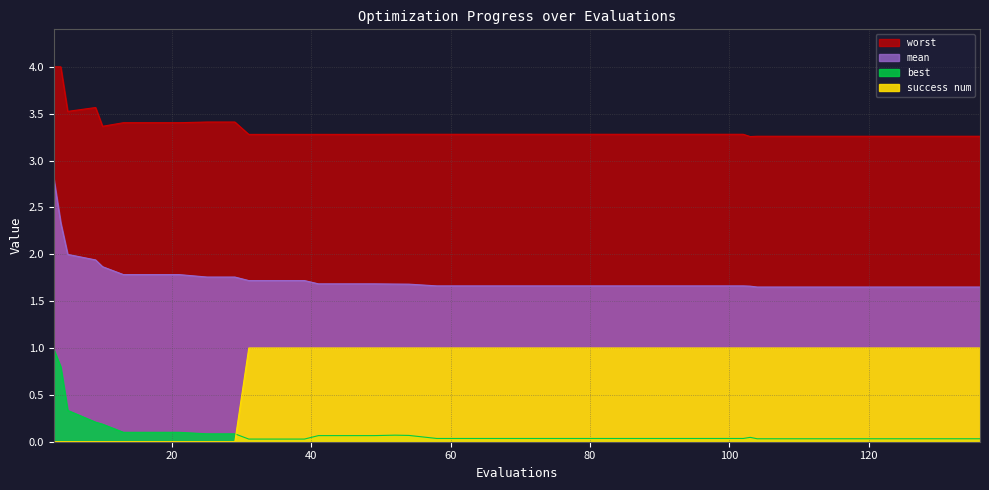

True or false: mean has a value of 4.7 at 3.

False